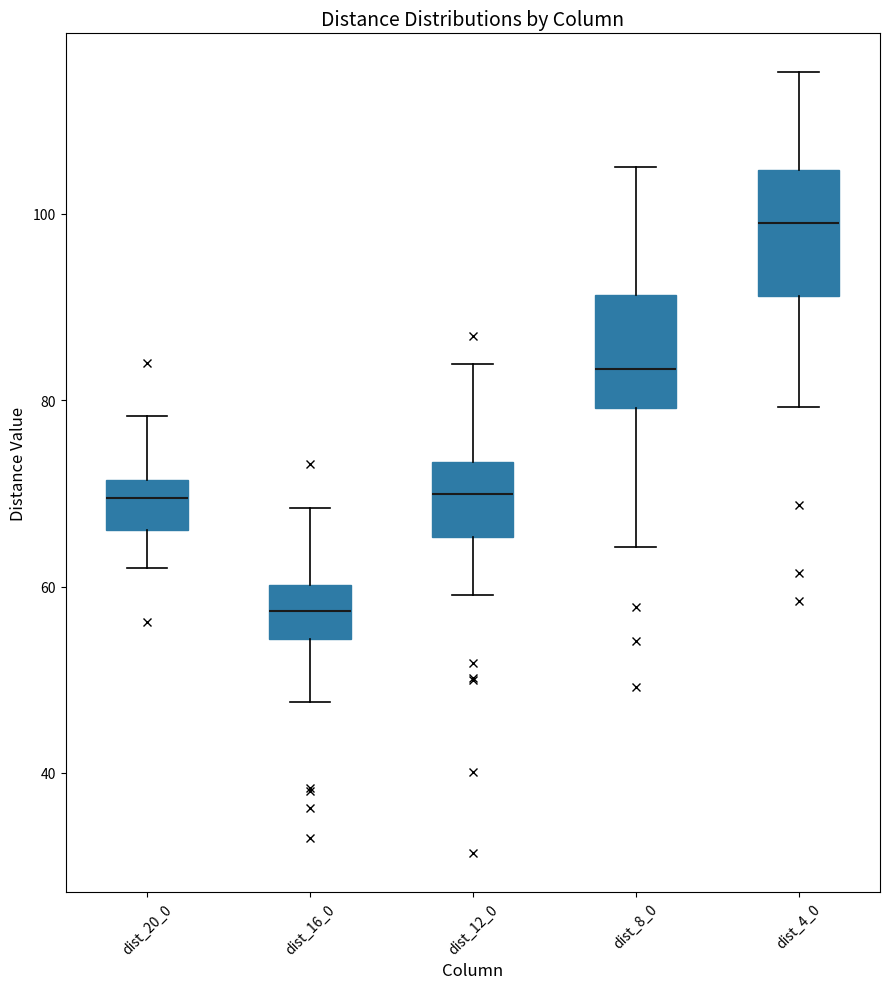

Reading left to right, transcribe this box plot: for each box, give where its median line is, the range the box spans, and where its two whiskers end, as read against the y-axis. The values are not printed on the chart, so give them approximately, as read against the axis.

dist_20_0: median 70, box 66 to 72, whiskers 62 to 78
dist_16_0: median 58, box 54 to 60, whiskers 48 to 68
dist_12_0: median 70, box 66 to 74, whiskers 60 to 84
dist_8_0: median 84, box 80 to 92, whiskers 64 to 106
dist_4_0: median 98, box 92 to 104, whiskers 80 to 116